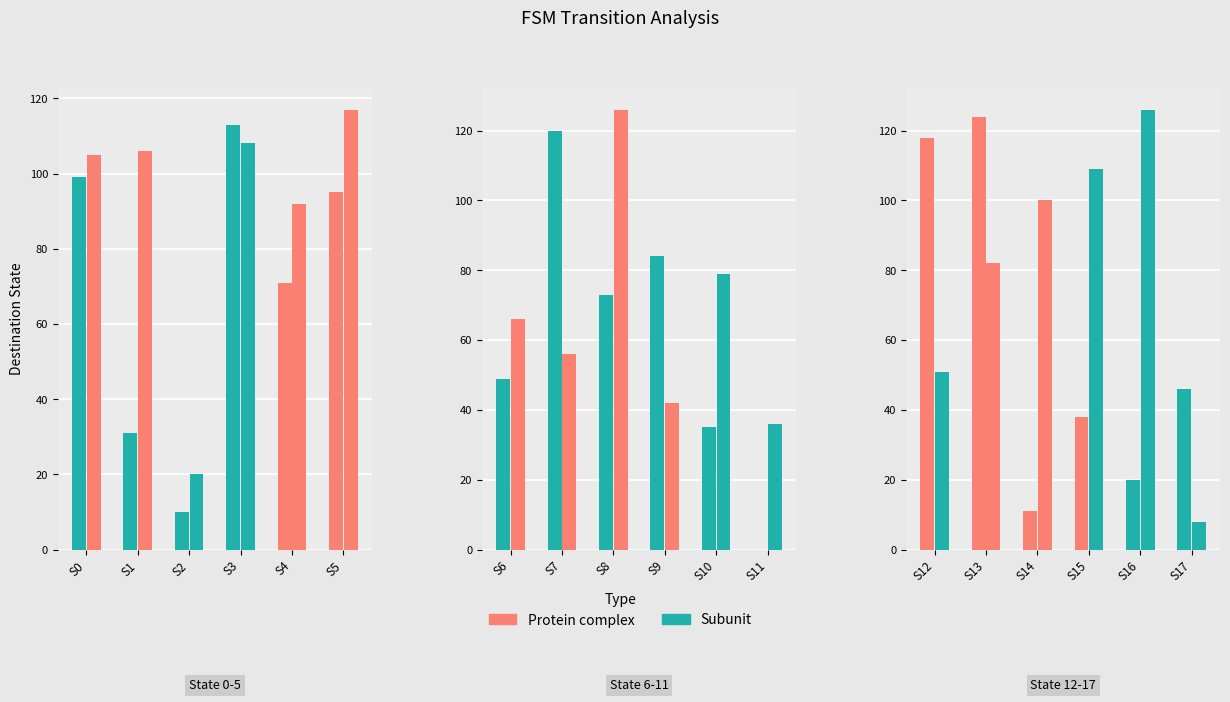

What is the greatest value displayed?

126